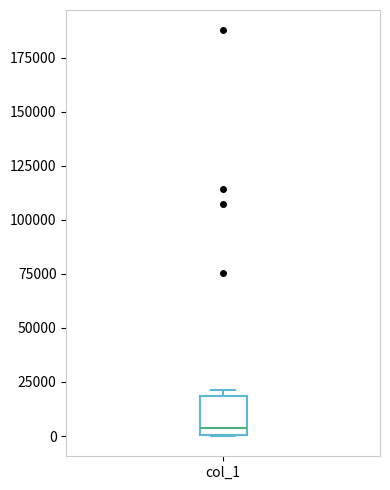

Read this box plot against the y-axis: the position of the median line, the range covered by the box, and the ends of both whiskers. The values are not printed on the chart, so give them approximately, as read against the axis.

median 5000, box 0 to 20000, whiskers 0 to 20000 (just above the box's upper edge)